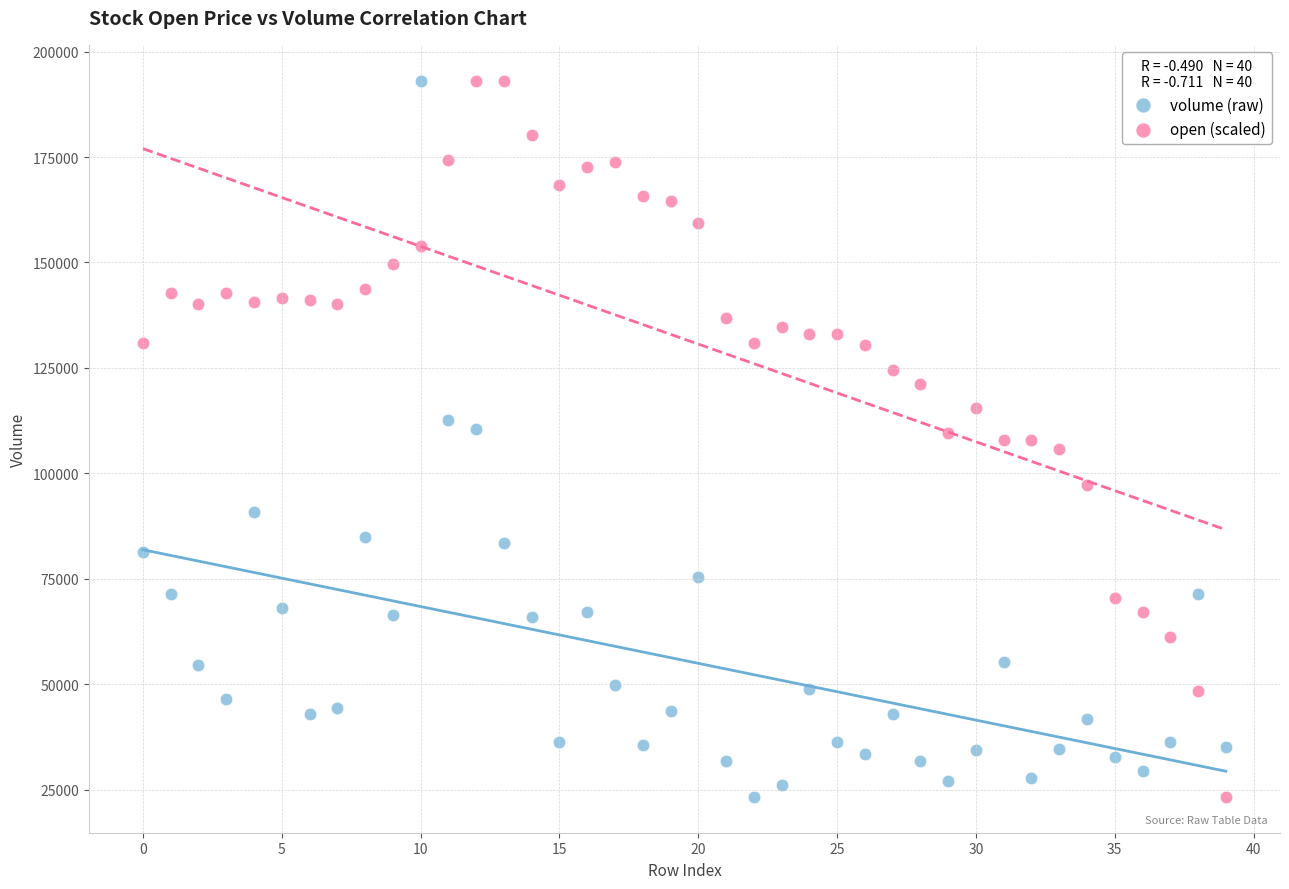

Across all data points, what is the range of Y values (max minus min)?

169823.0